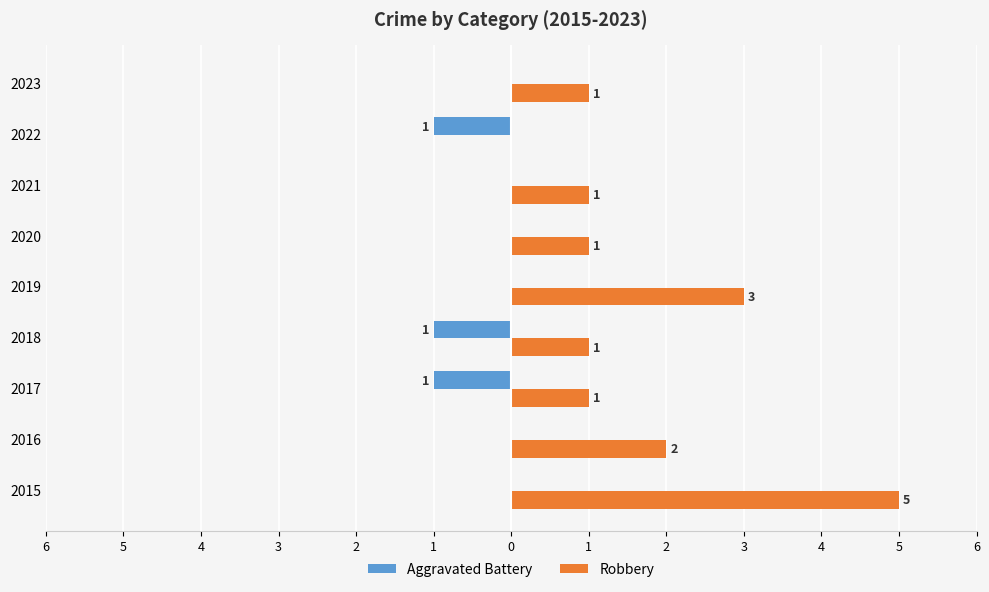

Count the Robbery values in the range 1 to 2.

6